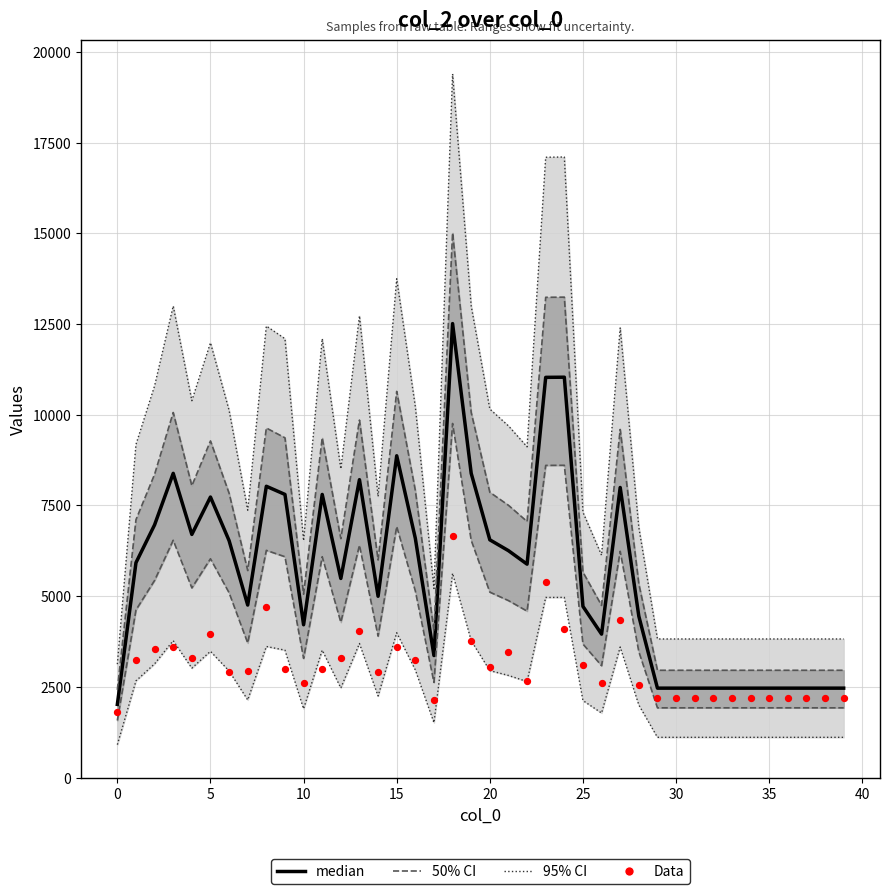

At how many categories does at least one series exceed 4703?

24